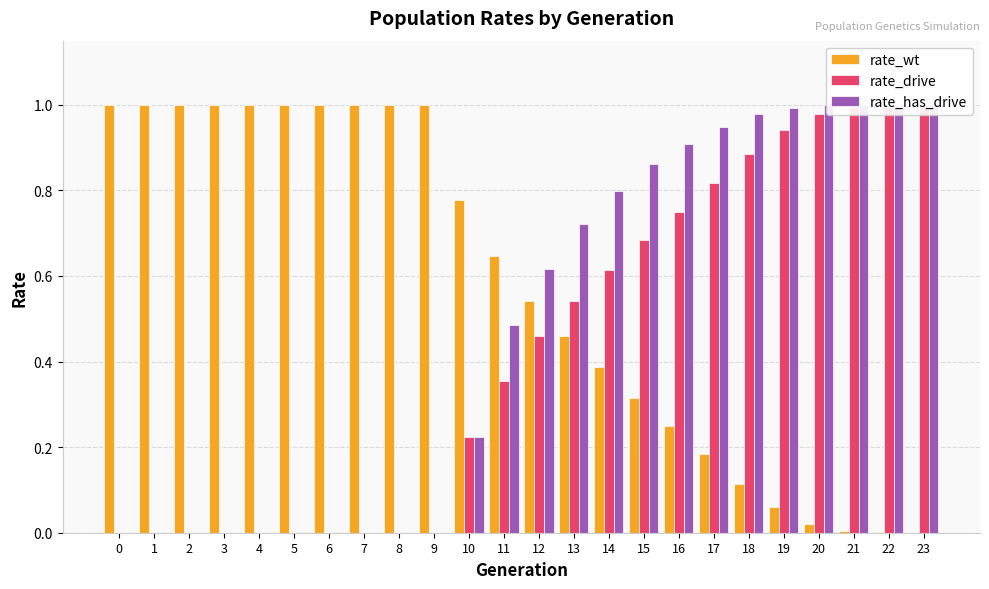

Reading right to left, list all the values displayed in this chart.

rate_wt: 23=0.0	22=0.0	21=0.0	20=0.0	19=0.1	18=0.1	17=0.2	16=0.3	15=0.3	14=0.4	13=0.5	12=0.5	11=0.6	10=0.8	9=1.0	8=1.0	7=1.0	6=1.0	5=1.0	4=1.0	3=1.0	2=1.0	1=1.0	0=1.0
rate_drive: 23=1.0	22=1.0	21=1.0	20=1.0	19=0.9	18=0.9	17=0.8	16=0.7	15=0.7	14=0.6	13=0.5	12=0.5	11=0.4	10=0.2	9=0.0	8=0.0	7=0.0	6=0.0	5=0.0	4=0.0	3=0.0	2=0.0	1=0.0	0=0.0
rate_has_drive: 23=1.0	22=1.0	21=1.0	20=1.0	19=1.0	18=1.0	17=0.9	16=0.9	15=0.9	14=0.8	13=0.7	12=0.6	11=0.5	10=0.2	9=0.0	8=0.0	7=0.0	6=0.0	5=0.0	4=0.0	3=0.0	2=0.0	1=0.0	0=0.0